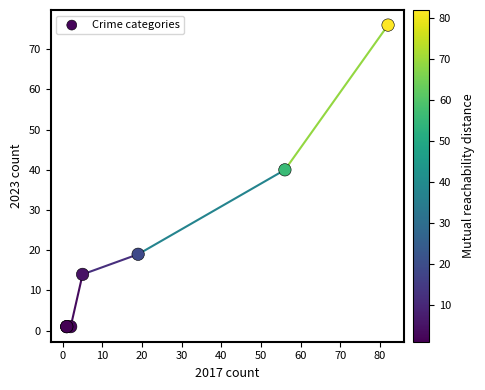

What Y value in the scatter plot is closest to 38?

40